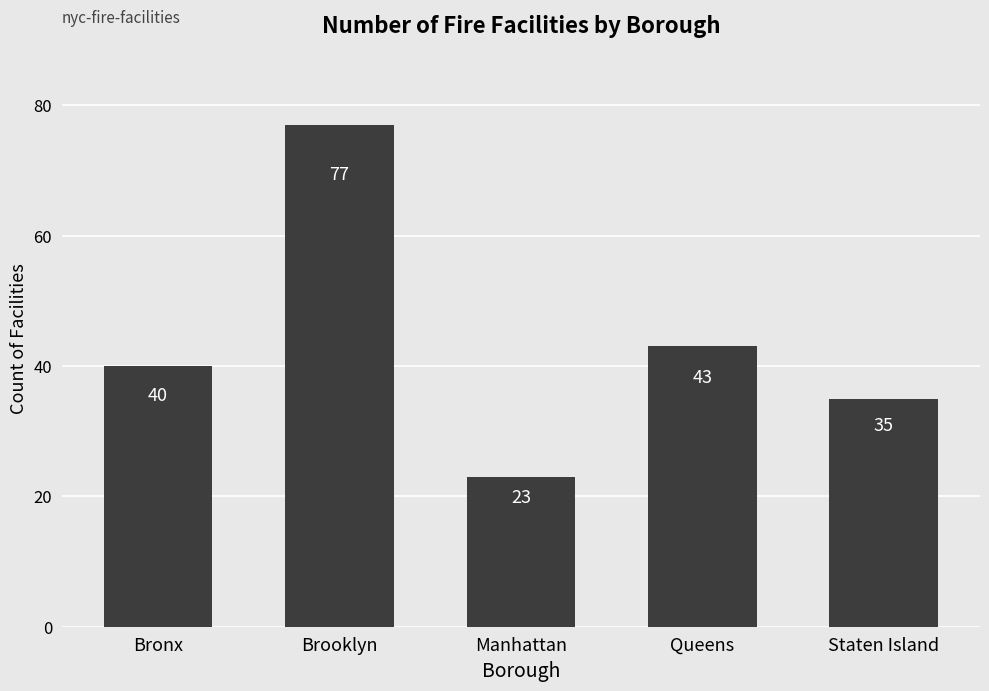

True or false: the data shows 36 at Manhattan.

False